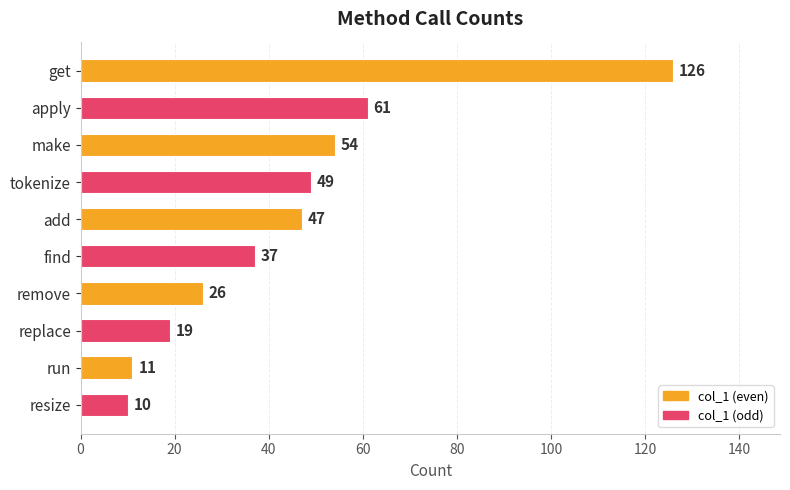

Is it true that the value at make is 77?

False